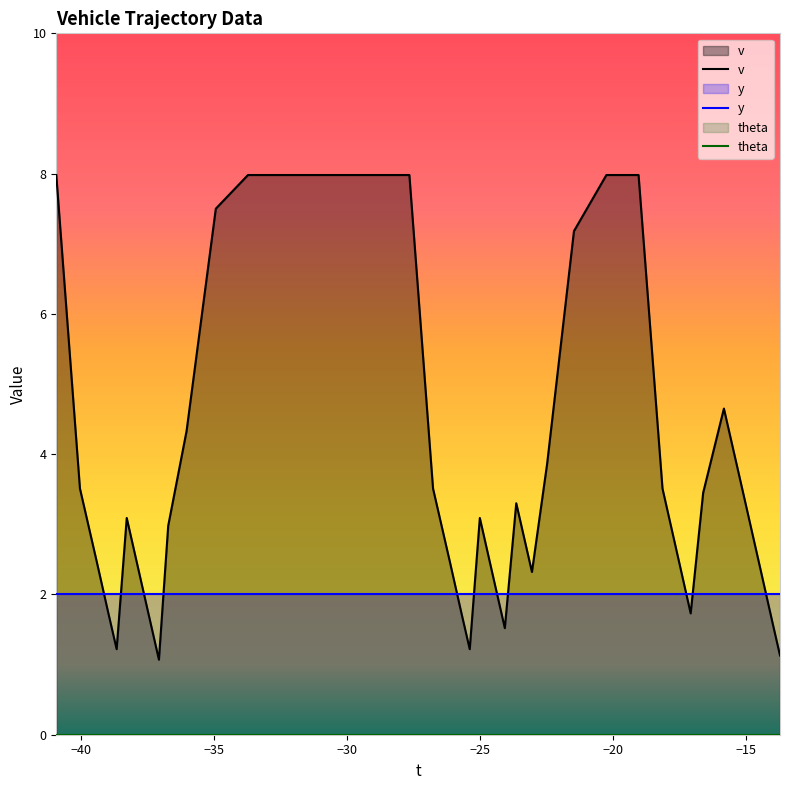

Reading left to right, list all the values displayed in this chart.

v: 0=8.0	1=3.5	2=2.5	3=1.7	4=1.2	5=3.1	6=2.2	7=1.5	8=1.1	9=3.0	10=4.3	11=7.5	12=8.0	13=8.0	14=8.0	15=8.0	16=8.0	17=8.0	18=3.5	19=2.5	20=1.7	21=1.2	22=3.1	23=2.2	24=1.5	25=3.3	26=2.3	27=3.9	28=7.2	29=8.0	30=8.0	31=3.5	32=2.5	33=1.7	34=3.5	35=4.7	36=3.3	37=2.3	38=1.6	39=1.1
y: 0=2.0	1=2.0	2=2.0	3=2.0	4=2.0	5=2.0	6=2.0	7=2.0	8=2.0	9=2.0	10=2.0	11=2.0	12=2.0	13=2.0	14=2.0	15=2.0	16=2.0	17=2.0	18=2.0	19=2.0	20=2.0	21=2.0	22=2.0	23=2.0	24=2.0	25=2.0	26=2.0	27=2.0	28=2.0	29=2.0	30=2.0	31=2.0	32=2.0	33=2.0	34=2.0	35=2.0	36=2.0	37=2.0	38=2.0	39=2.0
theta: 0=0.0	1=0.0	2=0.0	3=0.0	4=0.0	5=0.0	6=0.0	7=0.0	8=0.0	9=0.0	10=0.0	11=0.0	12=0.0	13=0.0	14=0.0	15=0.0	16=0.0	17=0.0	18=0.0	19=0.0	20=0.0	21=0.0	22=0.0	23=0.0	24=0.0	25=0.0	26=0.0	27=0.0	28=0.0	29=0.0	30=0.0	31=0.0	32=0.0	33=0.0	34=0.0	35=0.0	36=0.0	37=0.0	38=0.0	39=0.0